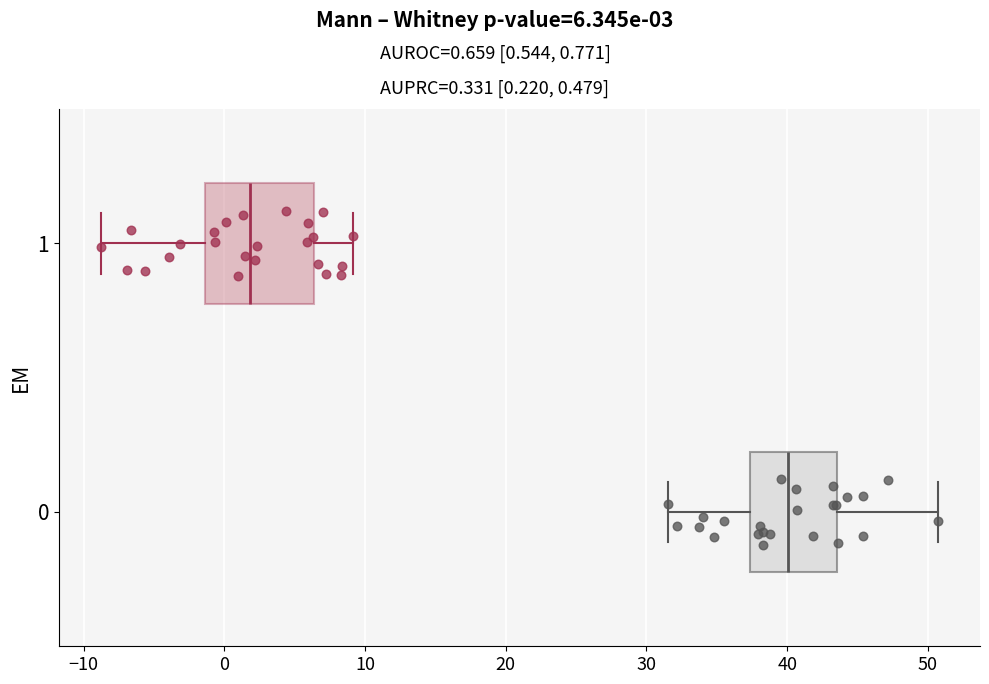

Reading bottom to top, transcribe this box plot: for each box, give where its median line is, the range the box spans, and where its two whiskers end, as read against the x-axis. The values are not printed on the chart, so give them approximately, as read against the axis.

0: median 40, box 37 to 44, whiskers 32 to 51
1: median 2, box -1 to 6, whiskers -9 to 9